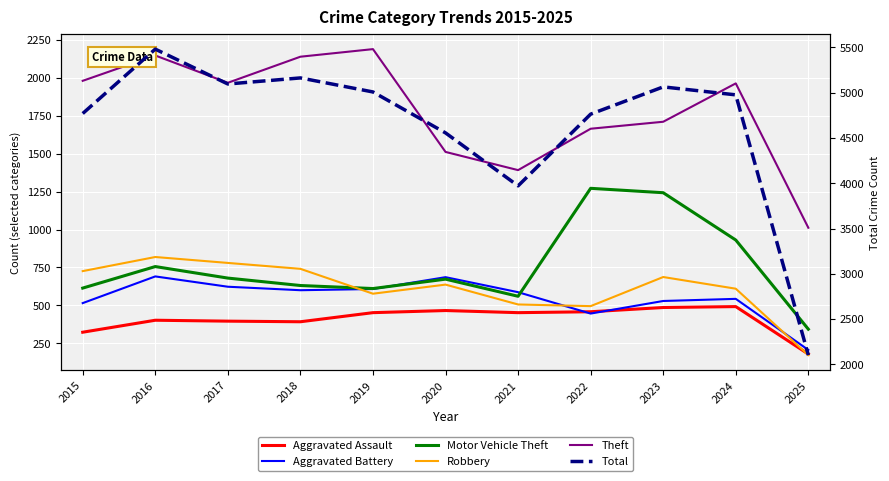

True or false: Aggravated Assault has a value of 714 at 2024.

False